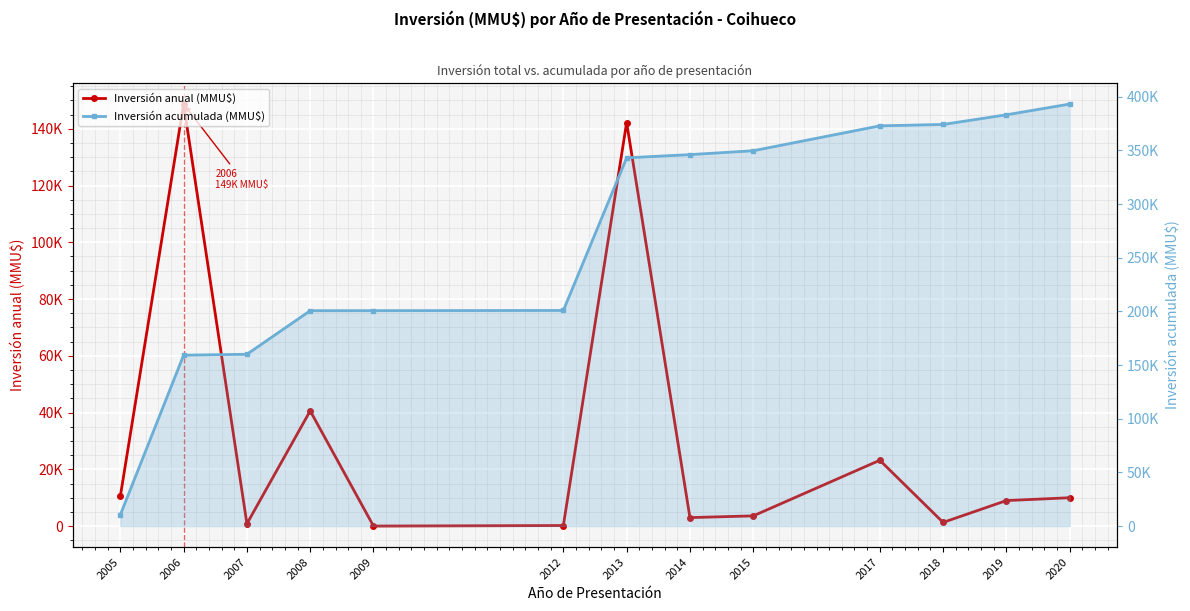

True or false: Inversión acumulada (MMU$) and Inversión anual (MMU$) cross at least once.

False